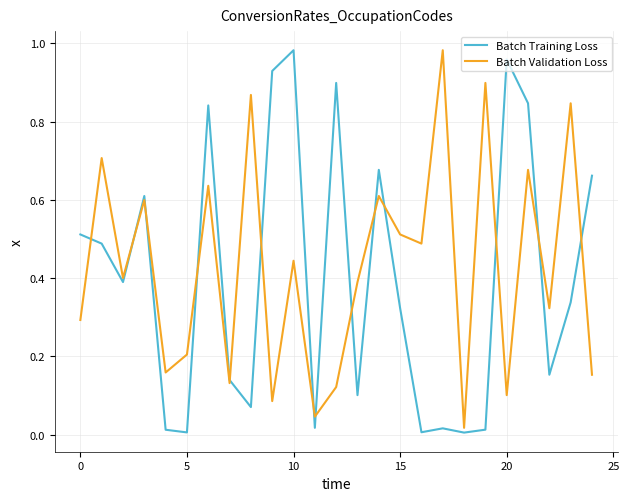

How many interior local valleys does the Batch Training Loss series have?

8